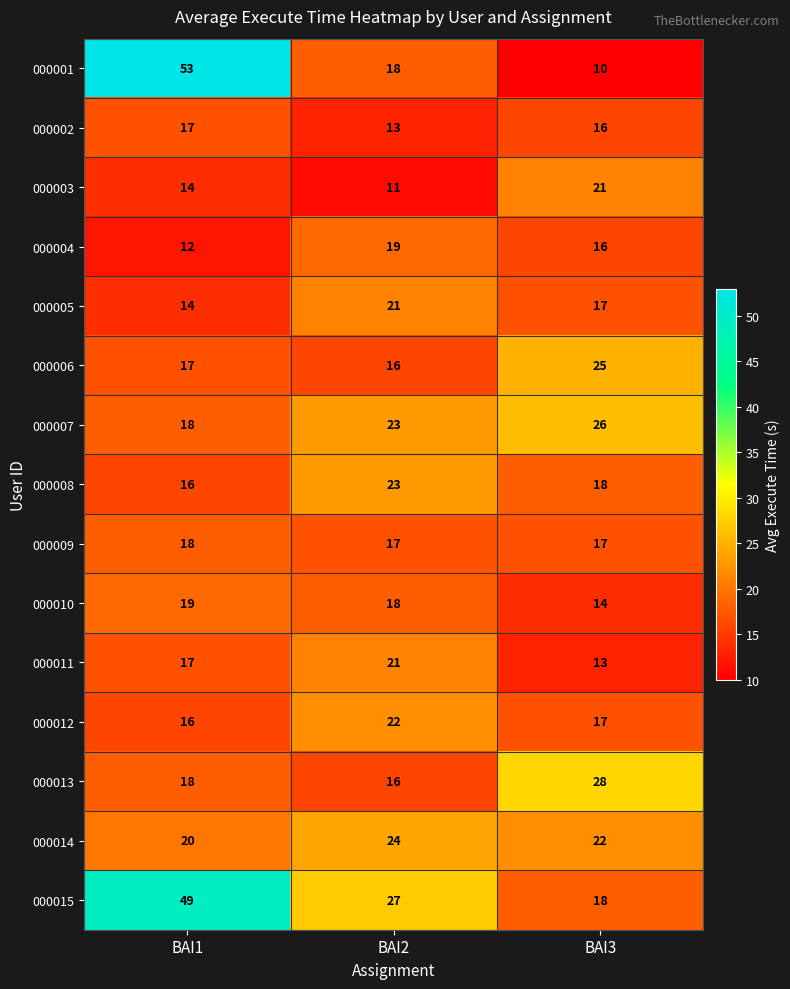

Which label corresponds to the smallest value in the chart?

BAI3